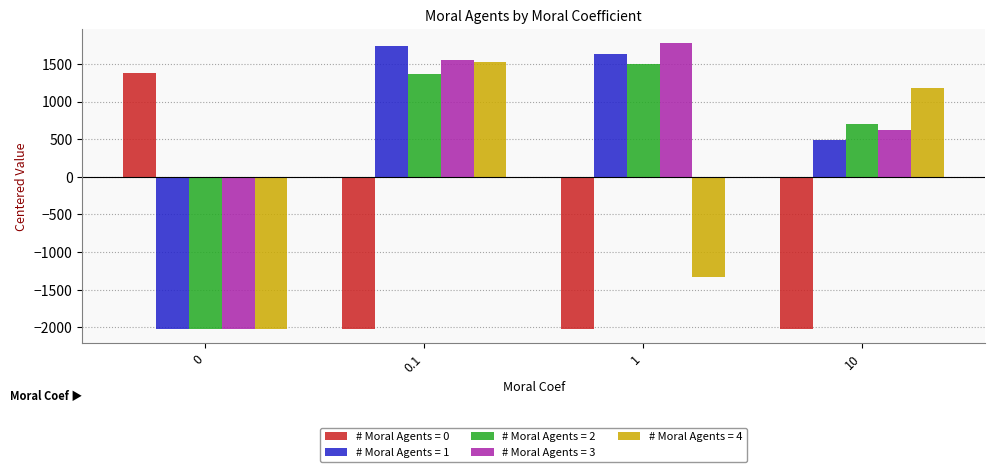

Are the bars grouped side by side (vs. stacked)?

Yes